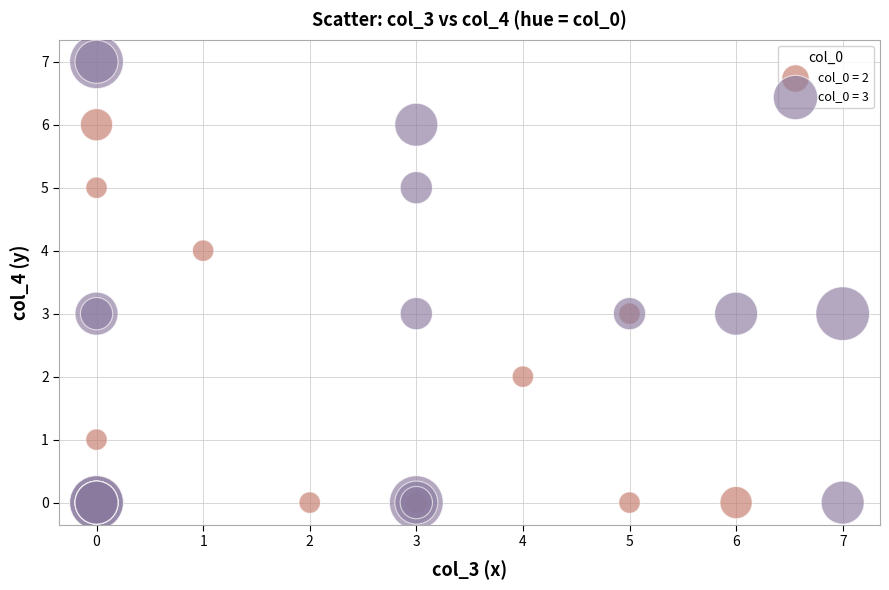

Which series has the largest Y range (max minus min)?

col_0 = 3